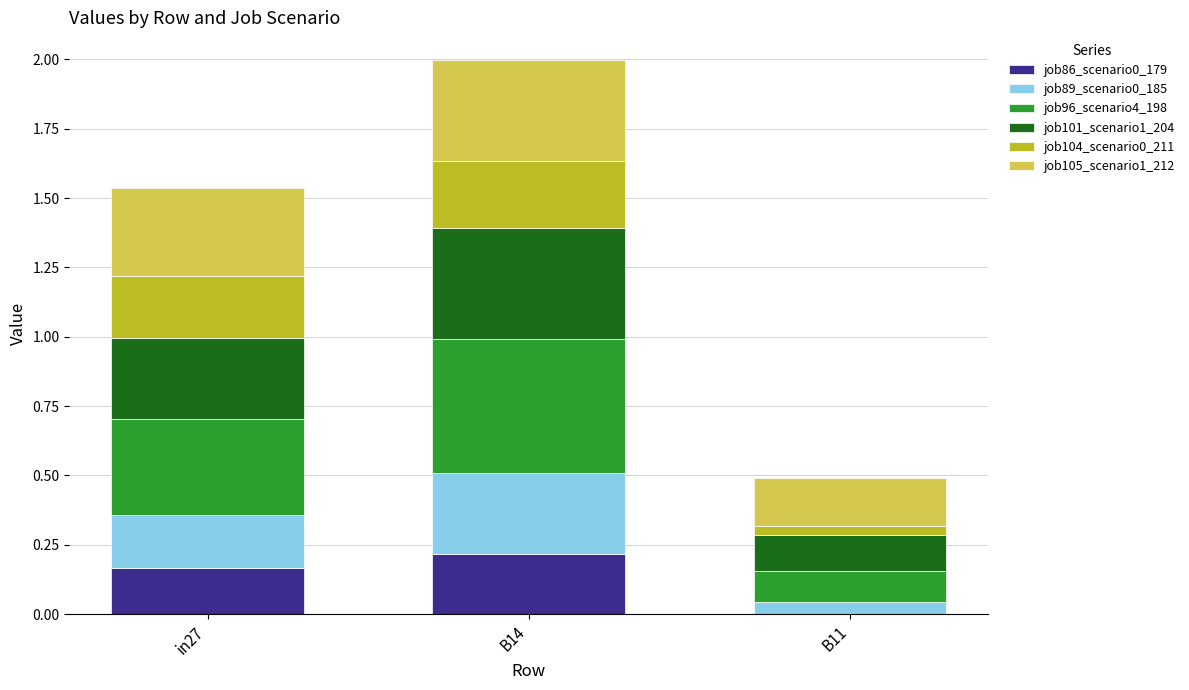

What is the total value across all series at B14?

2.0